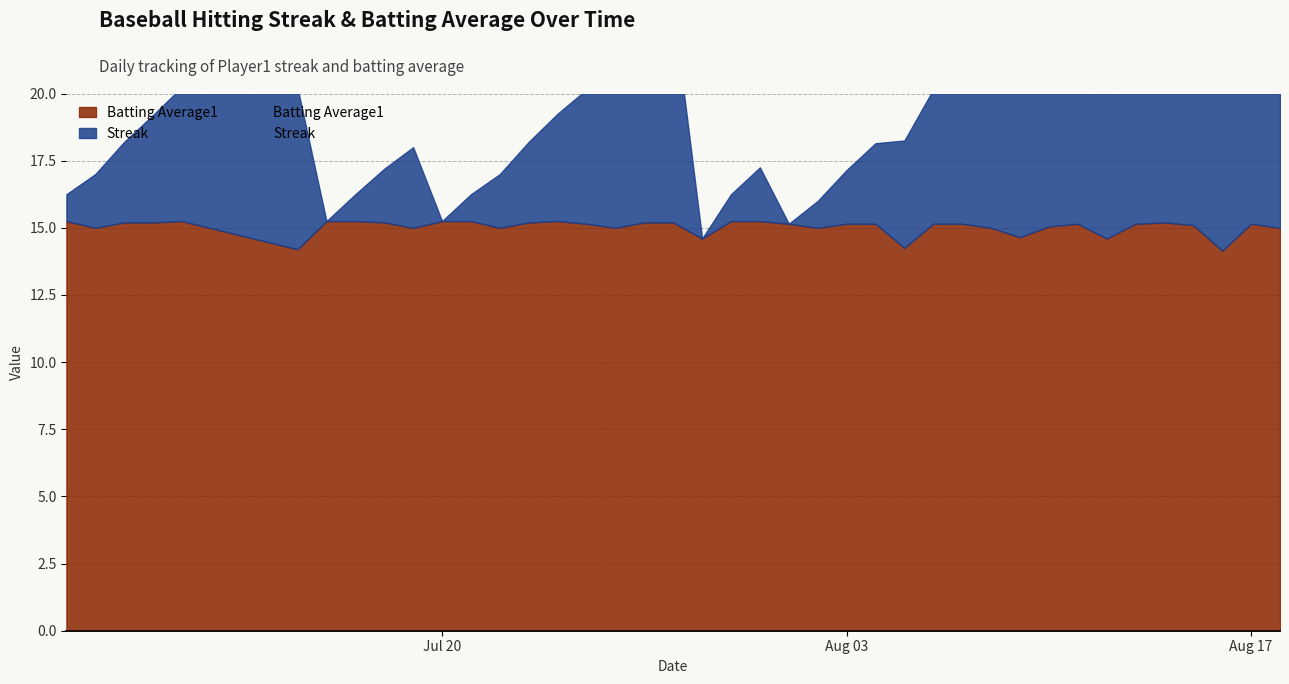

True or false: Batting Average1 has more than 2 points higher than both neighbors.

True